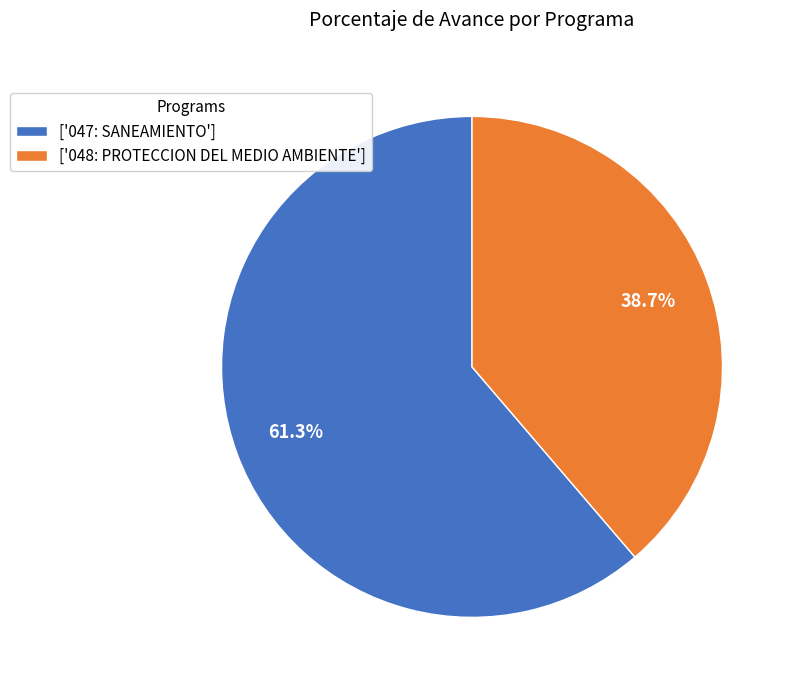

Is the sum of ['047: SANEAMIENTO'] and ['048: PROTECCION DEL MEDIO AMBIENTE'] greater than half?

Yes